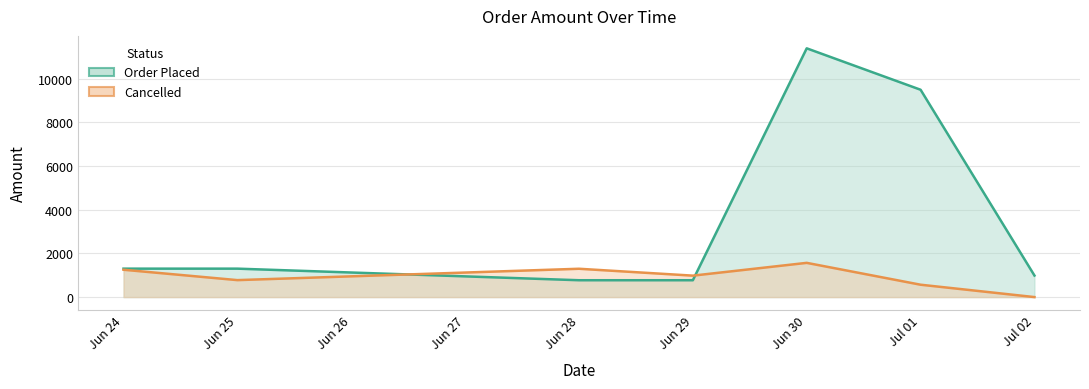

Which series has the widest spread of values?

Order Placed